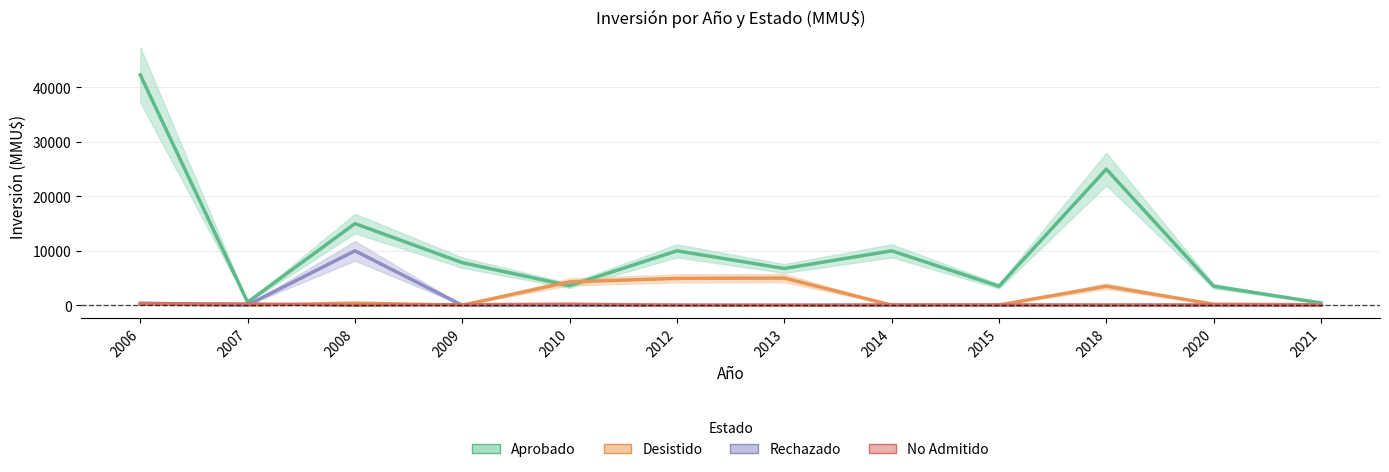

Which label corresponds to the largest value in the chart?

2006